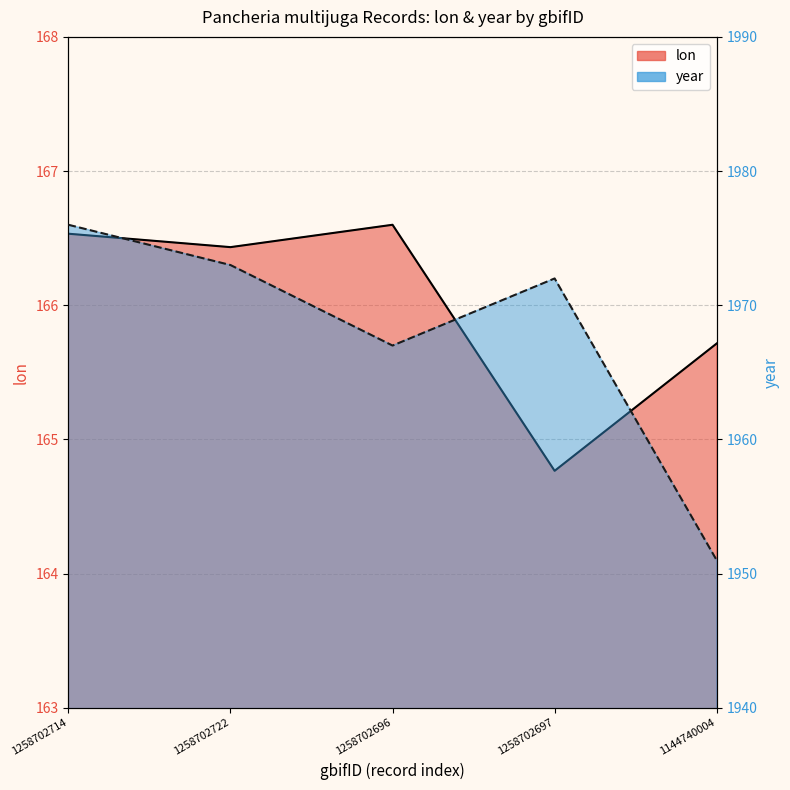

What is the label of the 1st point from the left?

1258702714